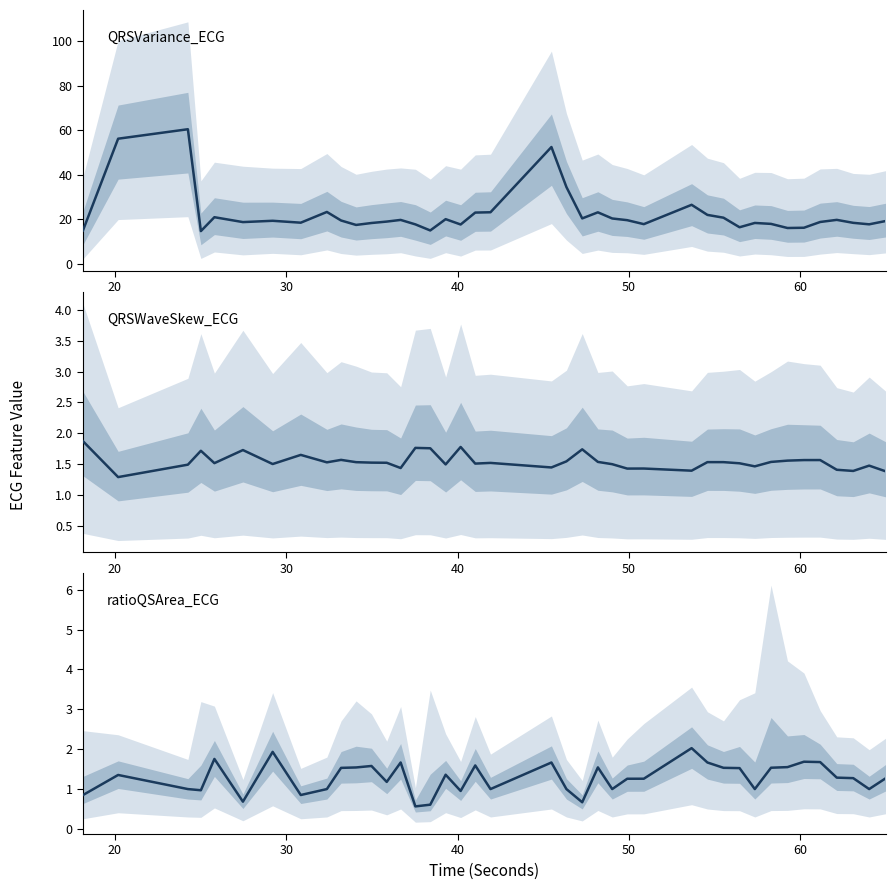

At which label does QRSVariance_ECG first exceed 19?

20